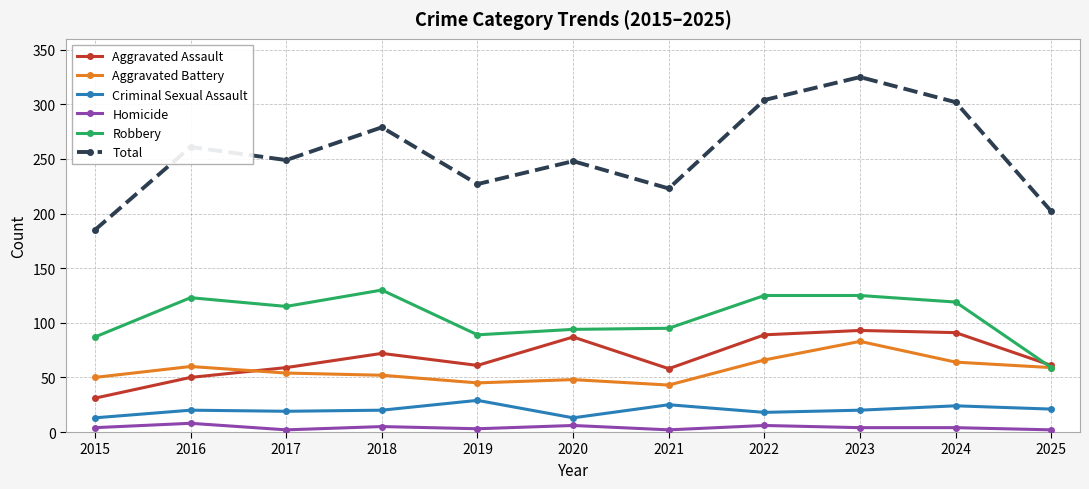

What value does the Robbery series have at 2016?

123